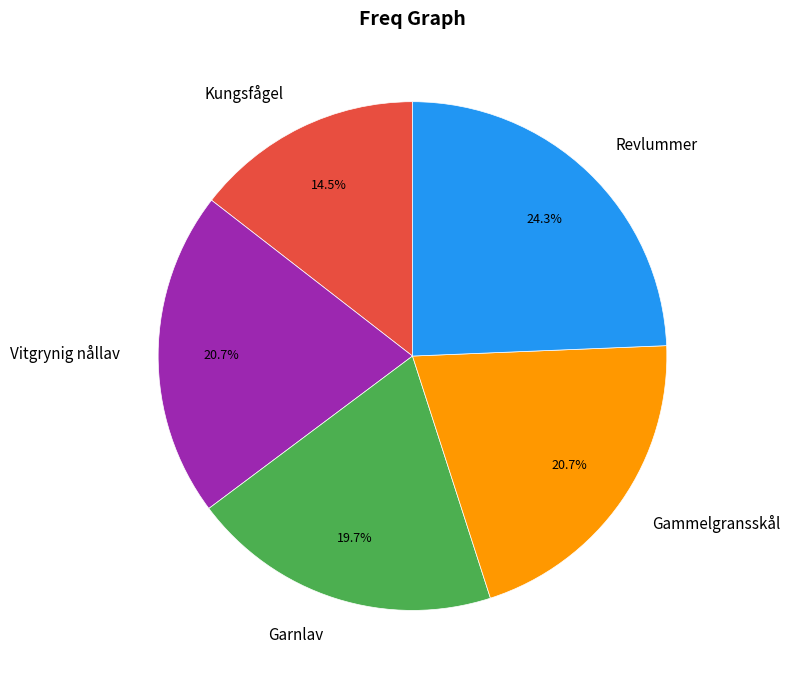

Does Vitgrynig nållav account for over 50% of the chart?

No